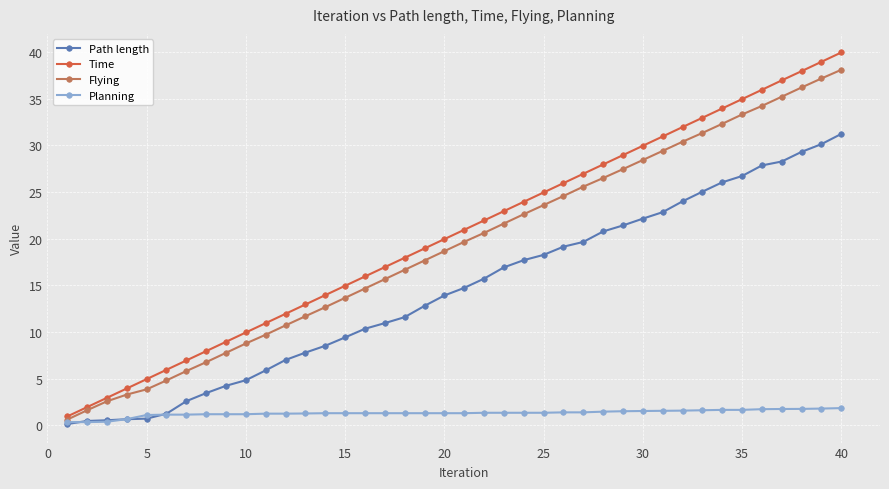

Which series has the widest spread of values?

Time